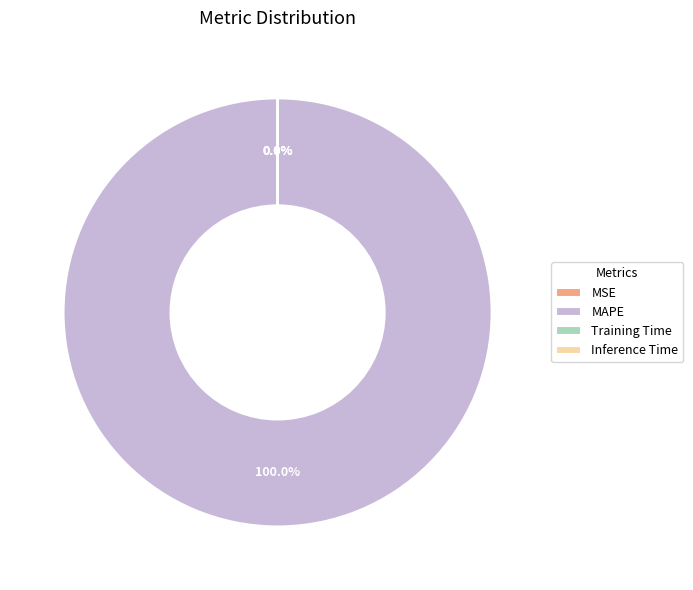

Which category accounts for the majority?

MAPE